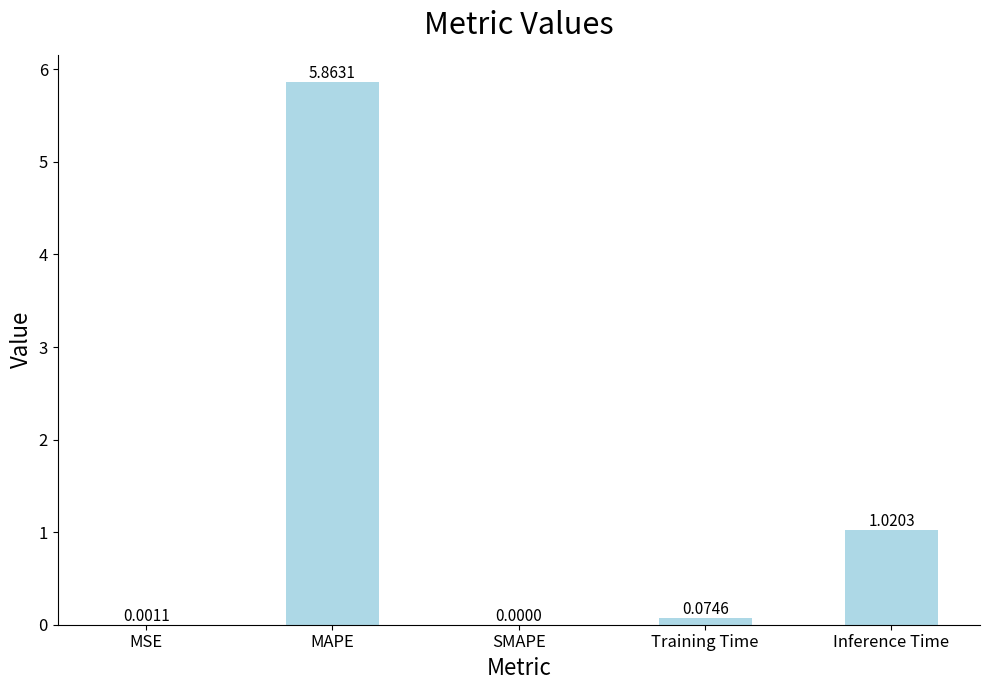

Between MAPE and SMAPE, which is larger?

MAPE